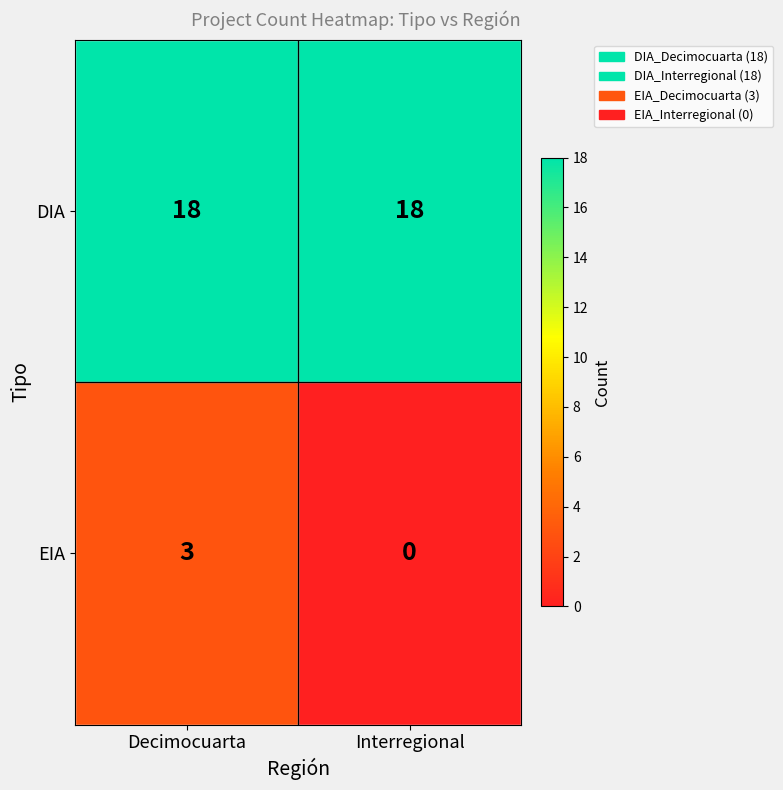

The DIA series shows 7 at Interregional. True or false?

False